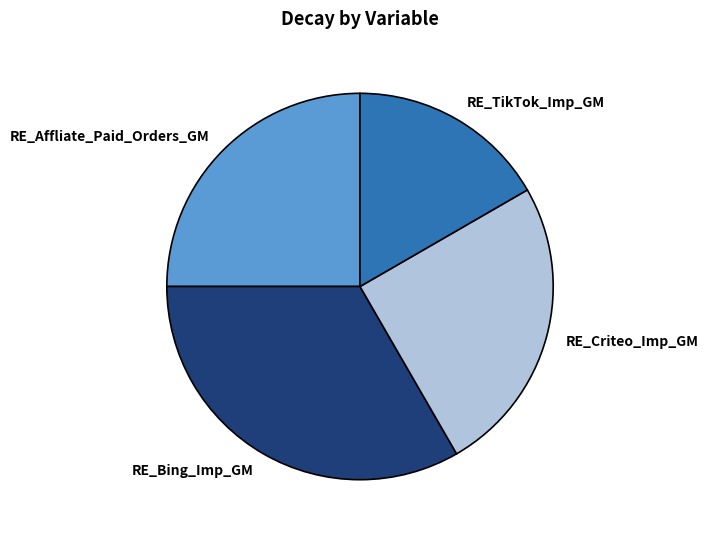

Which slice is the smallest?

RE_TikTok_Imp_GM